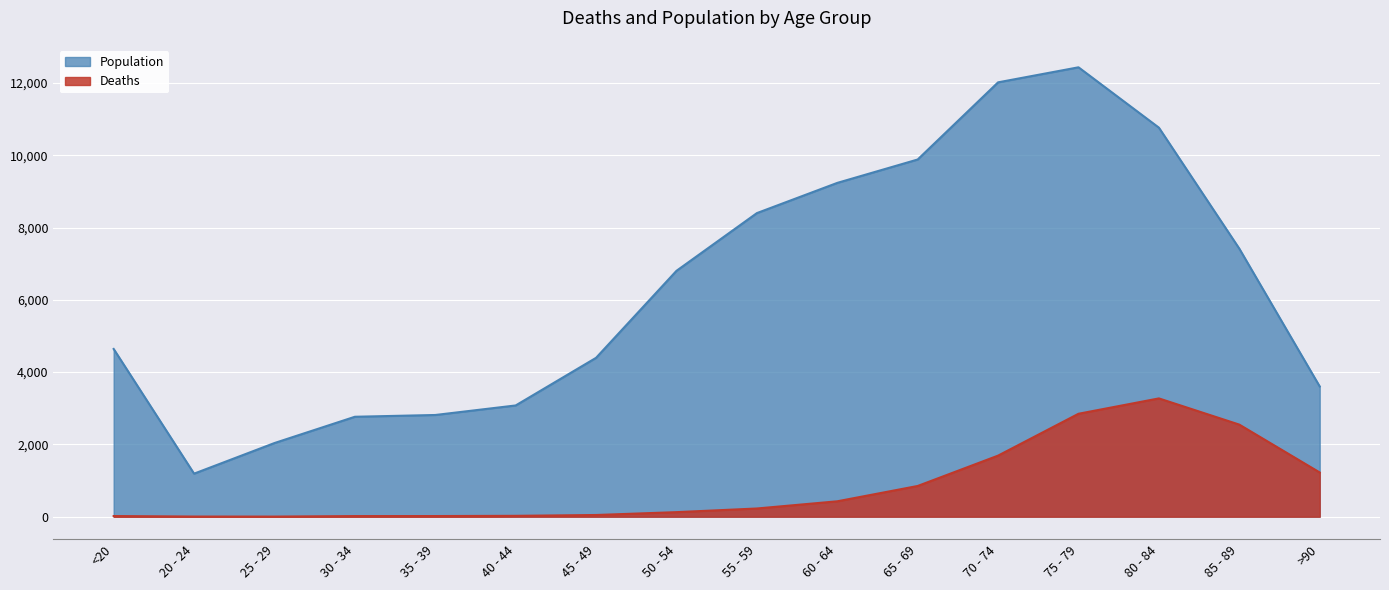

What is the lowest value of the Population series?

1191